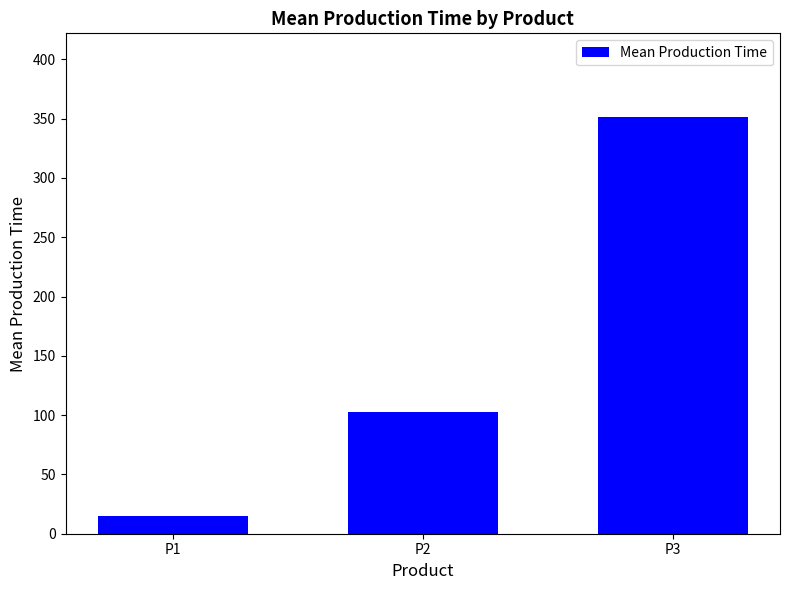

What is the change in value from P1 to P2?

+87.2